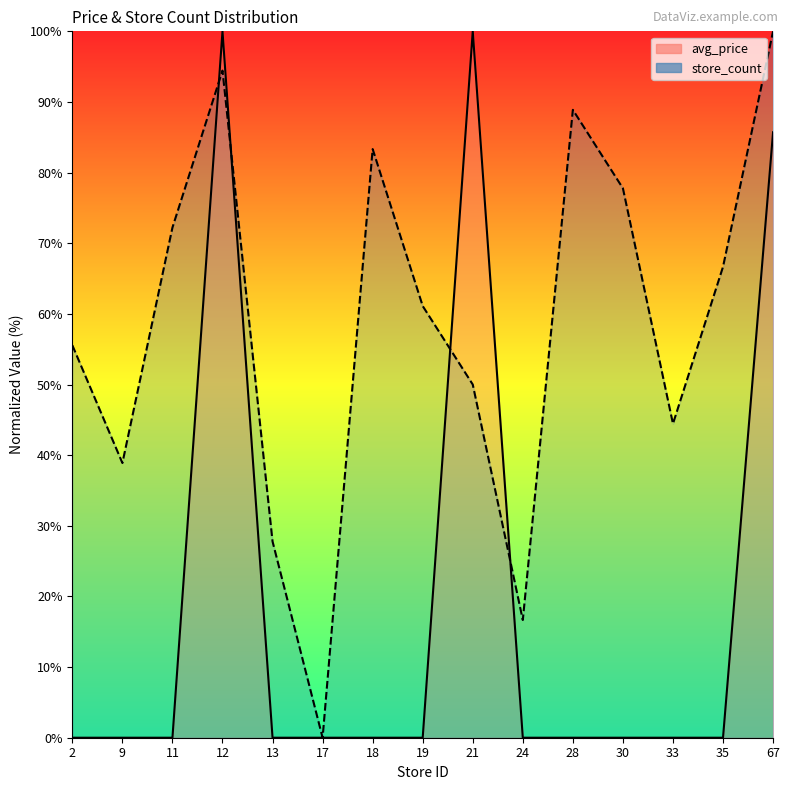

True or false: store_count and avg_price cross at least once.

True